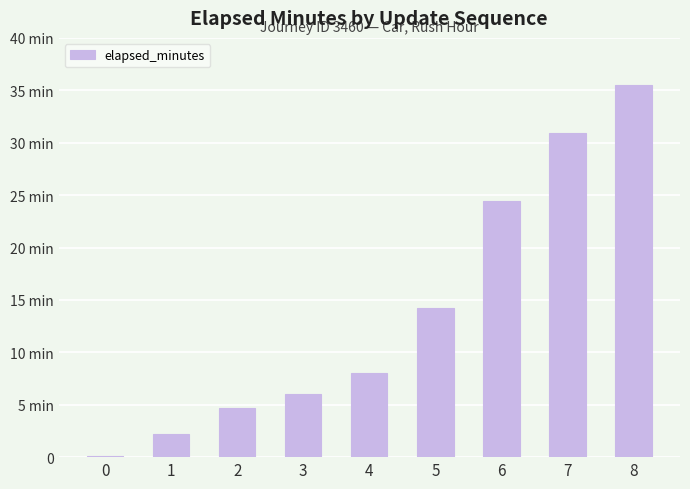

What is the difference between the values at 2 and 0?

4.6